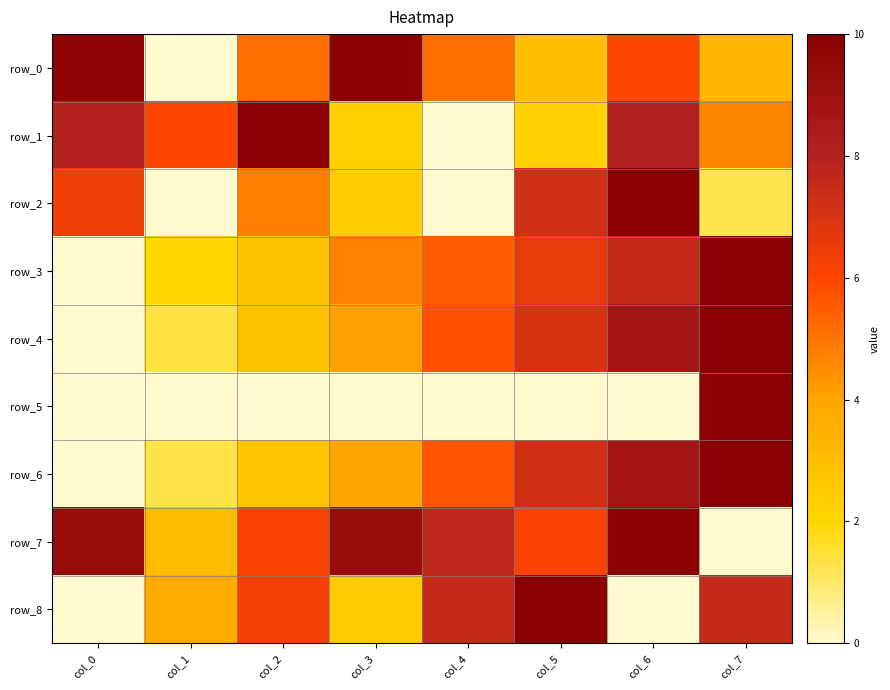

Which series has the widest spread of values?

row_0